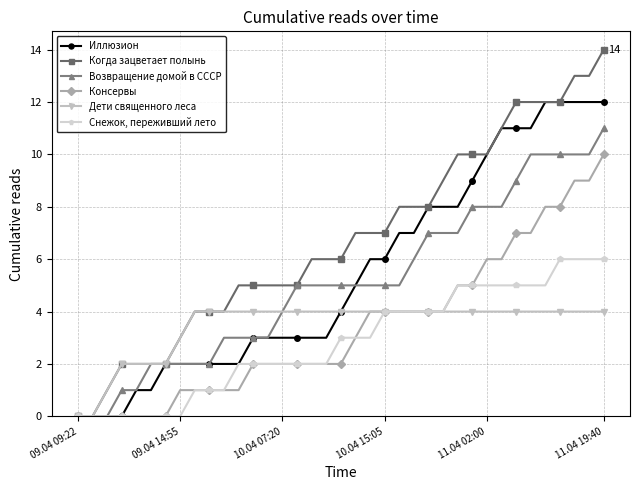

What is the value of the Дети священного леса point at the 15th from the left?

4